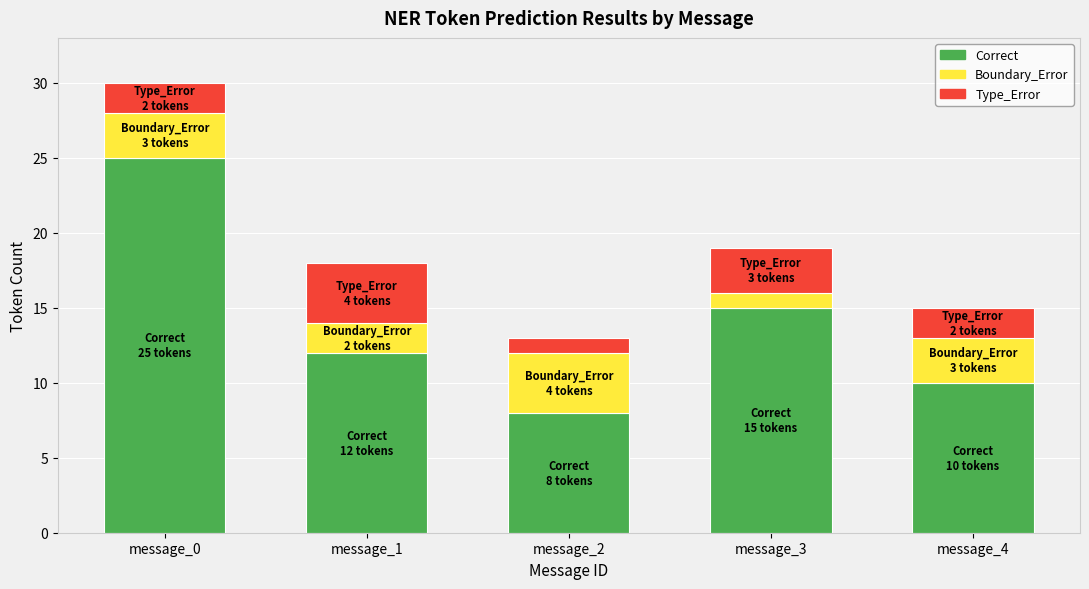

Where is Correct nearest to the value 16?

message_3